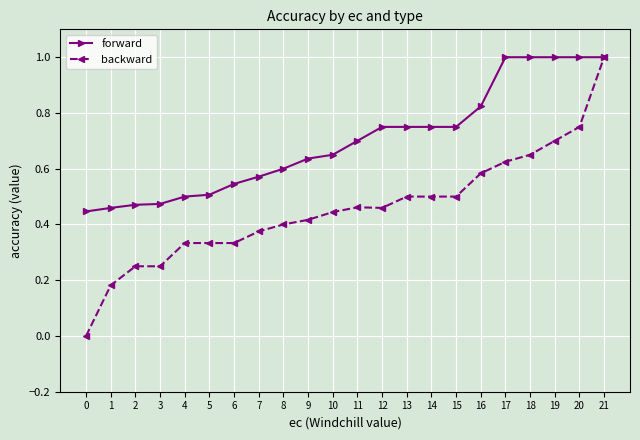

How many forward values are between 0 and 1?

22